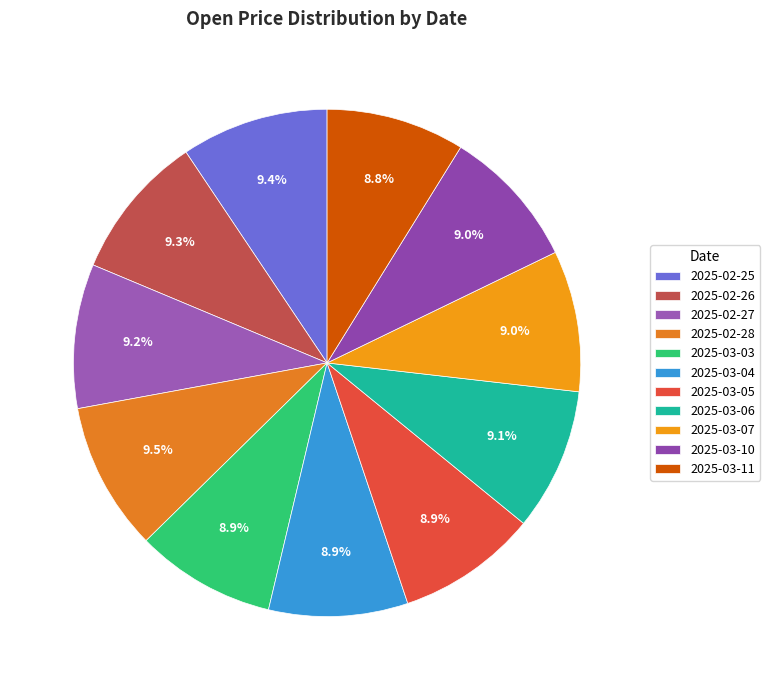

Does 2025-03-04 account for over 50% of the chart?

No